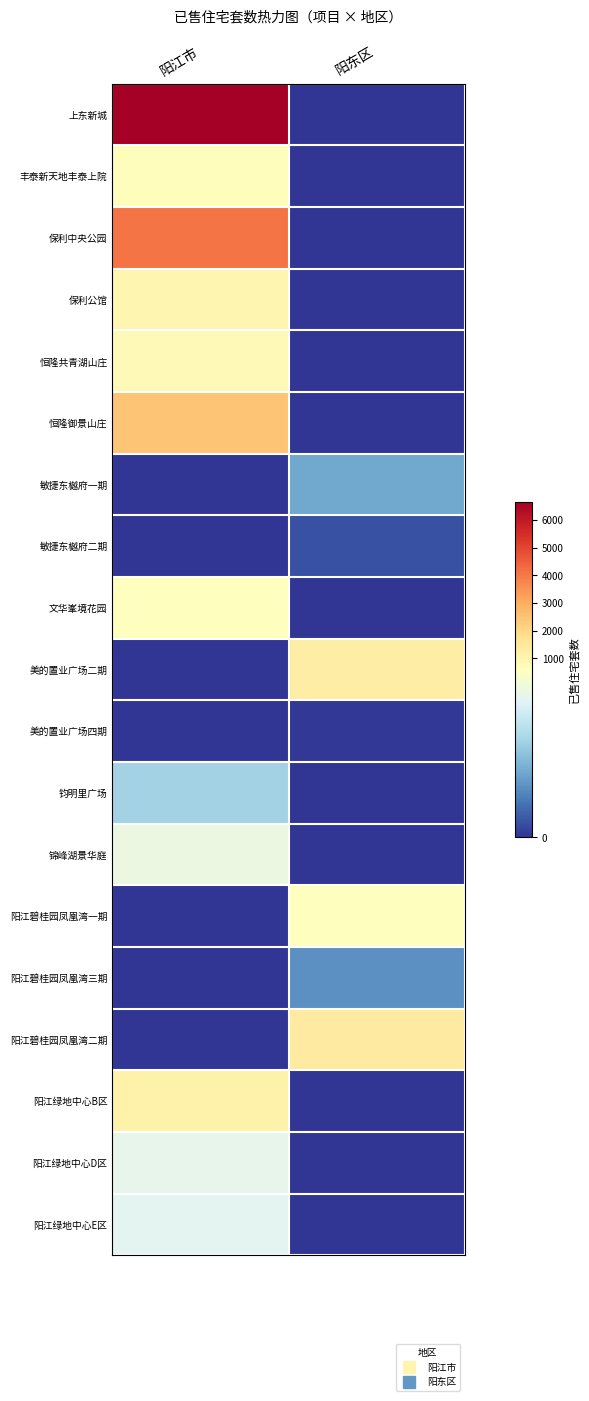

Reading left to right, transcribe all the data shown in this chart.

上东新城: 阳江市=6671	阳东区=0
丰泰新天地丰泰上院: 阳江市=656	阳东区=0
保利中央公园: 阳江市=4076	阳东区=0
保利公馆: 阳江市=971	阳东区=0
恒隆共青湖山庄: 阳江市=798	阳东区=0
恒隆御景山庄: 阳江市=2484	阳东区=0
敏捷东樾府一期: 阳江市=0	阳东区=232
敏捷东樾府二期: 阳江市=0	阳东区=54
文华峯境花园: 阳江市=607	阳东区=0
美的置业广场二期: 阳江市=0	阳东区=1283
美的置业广场四期: 阳江市=0	阳东区=6
钧明里广场: 阳江市=350	阳东区=0
锦峰湖景华庭: 阳江市=532	阳东区=0
阳江碧桂园凤凰湾一期: 阳江市=0	阳东区=615
阳江碧桂园凤凰湾三期: 阳江市=0	阳东区=182
阳江碧桂园凤凰湾二期: 阳江市=0	阳东区=1390
阳江绿地中心B区: 阳江市=1107	阳东区=0
阳江绿地中心D区: 阳江市=514	阳东区=0
阳江绿地中心E区: 阳江市=499	阳东区=0